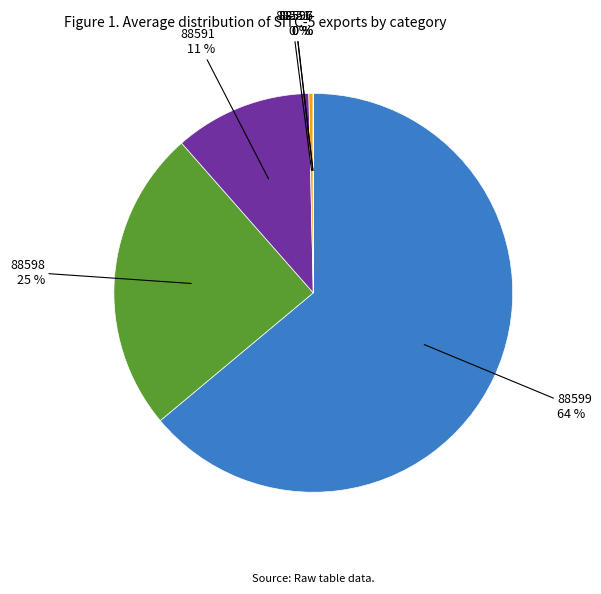

To the nearest percent, what is the difference between the largest and smallest slice percentages?

64%